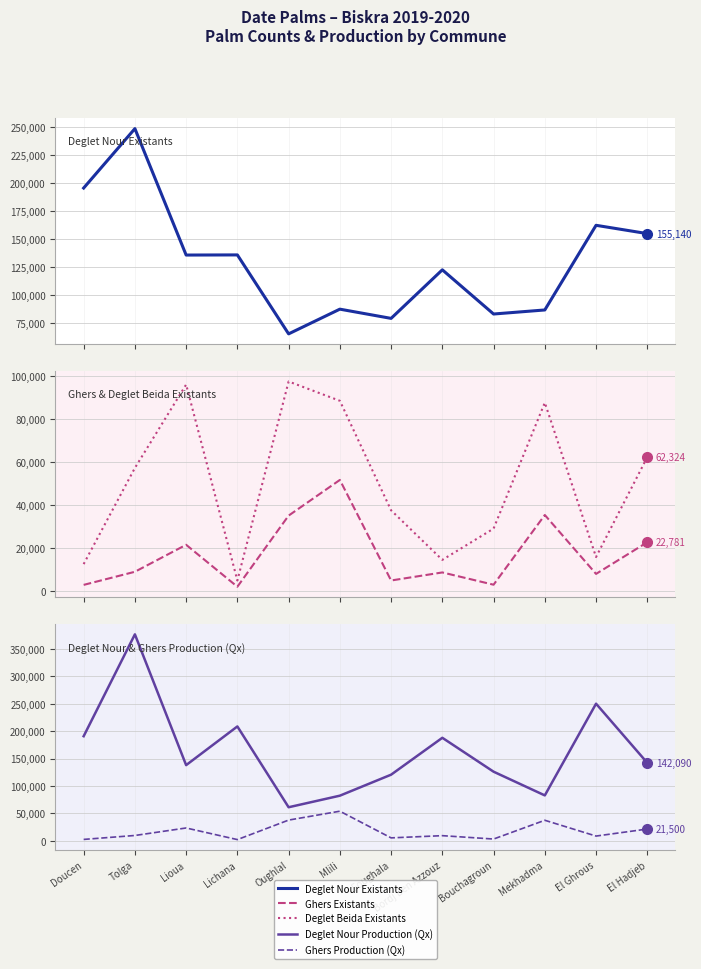

Reading left to right, transcribe all the data shown in this chart.

Deglet Nour Existants: Doucen=195848	Tolga=248928	Lioua=135979	Lichana=136100	Oughlal=65563	Mlili=87640	Foughala=79400	Bordj Ben Azzouz=122788	Bouchagroun=83300	Mekhadma=86928	El Ghrous=162550	El Hadjeb=155140
Ghers Existants: Doucen=2959	Tolga=9050	Lioua=21584	Lichana=2100	Oughlal=35137	Mlili=51707	Foughala=5000	Bordj Ben Azzouz=8740	Bouchagroun=3040	Mekhadma=35423	El Ghrous=8060	El Hadjeb=22781
Deglet Beida Existants: Doucen=12612	Tolga=57280	Lioua=96010	Lichana=5000	Oughlal=97440	Mlili=88465	Foughala=37600	Bordj Ben Azzouz=14580	Bouchagroun=29100	Mekhadma=87620	El Ghrous=15900	El Hadjeb=62324
Deglet Nour Production (Qx): Doucen=190630	Tolga=376210	Lioua=137950	Lichana=208430	Oughlal=61200	Mlili=82280	Foughala=120530	Bordj Ben Azzouz=187740	Bouchagroun=125990	Mekhadma=82780	El Ghrous=249860	El Hadjeb=142090
Ghers Production (Qx): Doucen=2590	Tolga=9770	Lioua=23430	Lichana=2260	Oughlal=37800	Mlili=54000	Foughala=5400	Bordj Ben Azzouz=9430	Bouchagroun=3280	Mekhadma=37470	El Ghrous=8700	El Hadjeb=21500